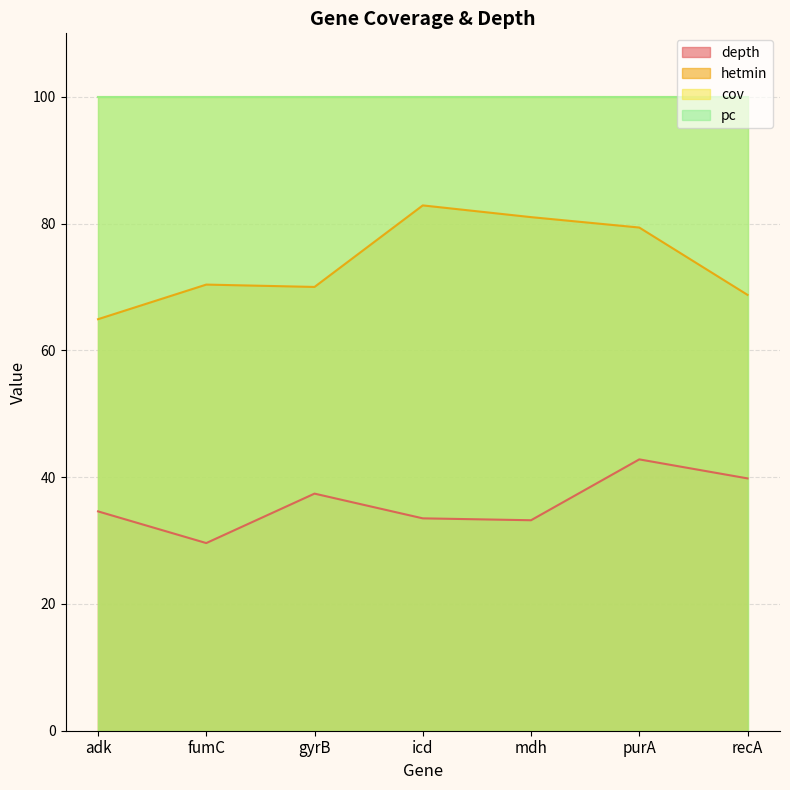

Reading left to right, list all the values displayed in this chart.

depth: adk=34.6	fumC=29.6	gyrB=37.4	icd=33.5	mdh=33.2	purA=42.8	recA=39.8
hetmin: adk=64.9	fumC=70.4	gyrB=70.0	icd=82.9	mdh=81.0	purA=79.4	recA=68.8